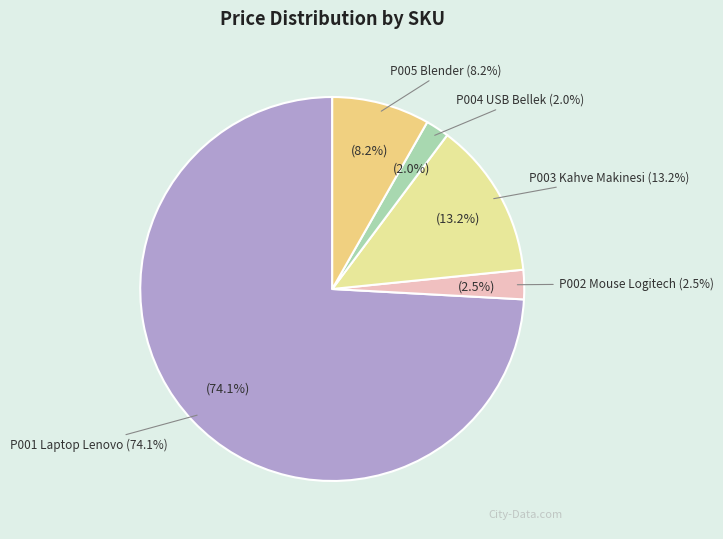

To the nearest percent, what is the difference between the largest and smallest slice percentages?

72%